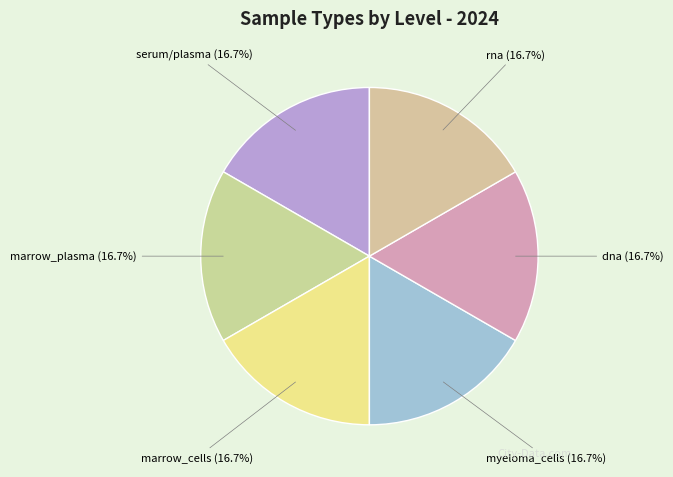

Combined, what portion of the pie is rna and marrow_cells?

33.3%